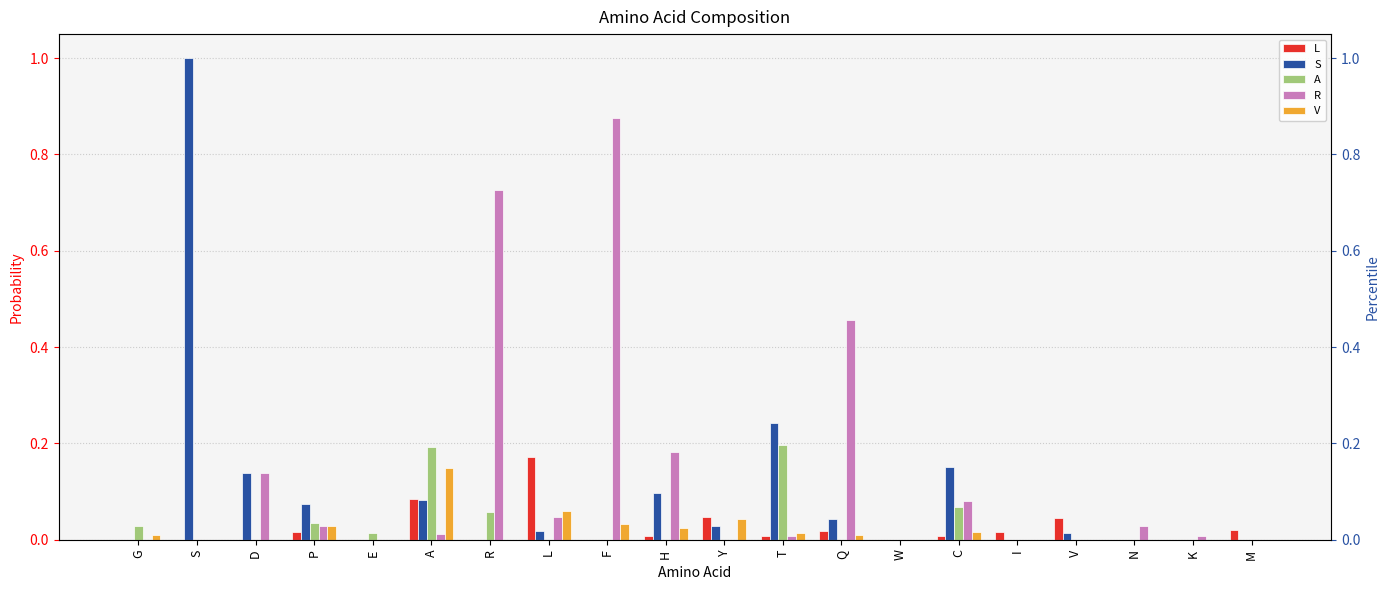

How many bars are there in total?

100